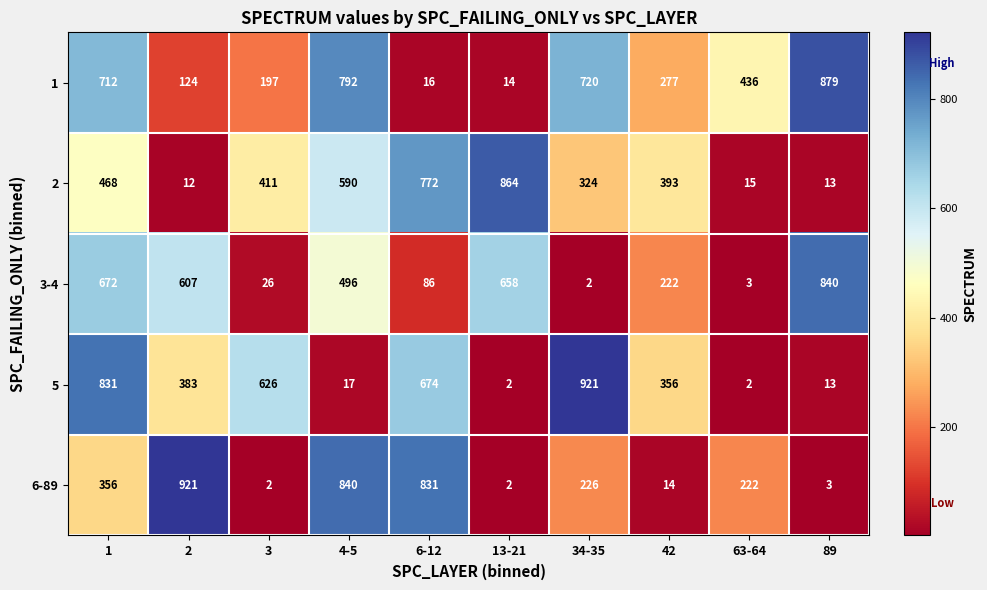

Which category has the lowest value in the 1 series?

13-21